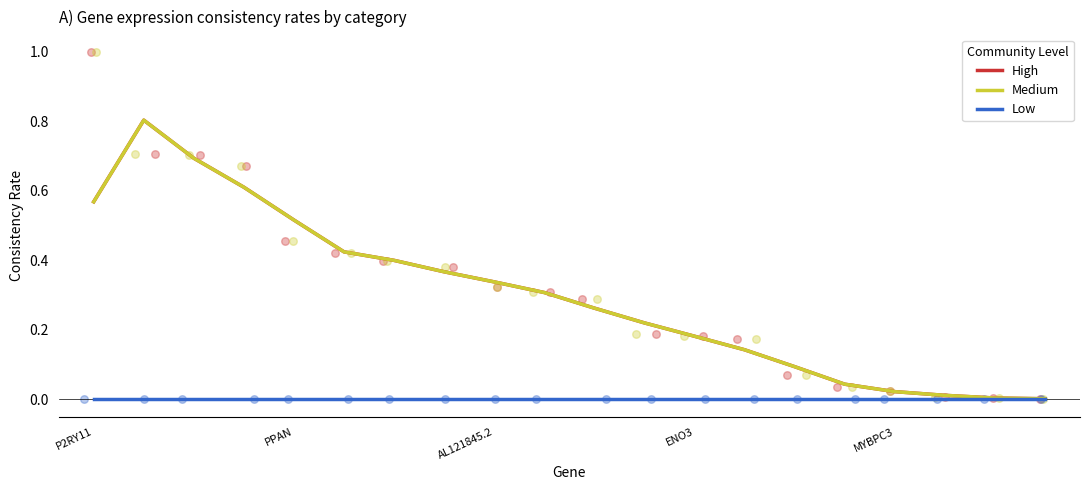

What are all the series names shown in the legend?

High, Medium, Low